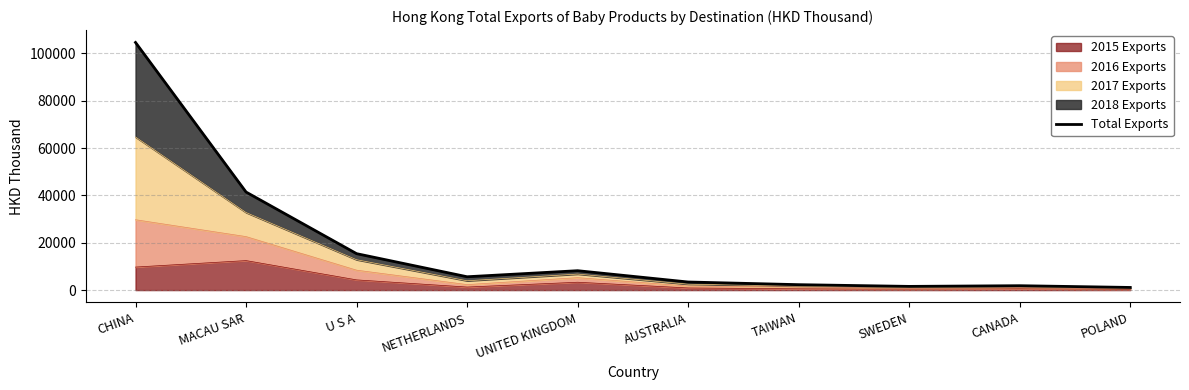

How many interior local valleys (lower than both neighbors) does the data have?

2